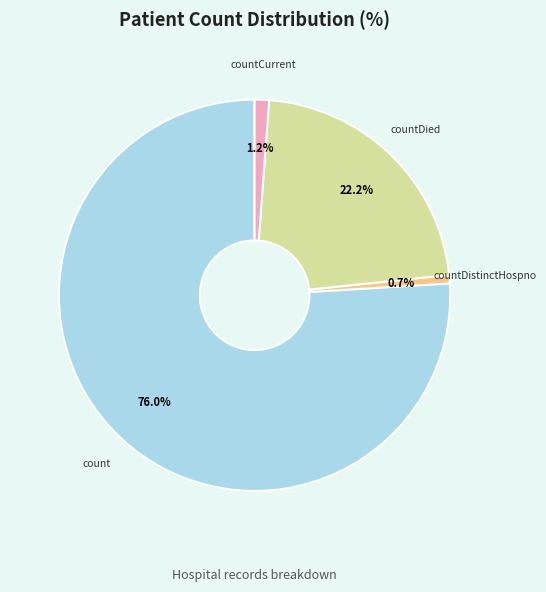

What portion of the pie excludes countDistinctHospno?

99.3%